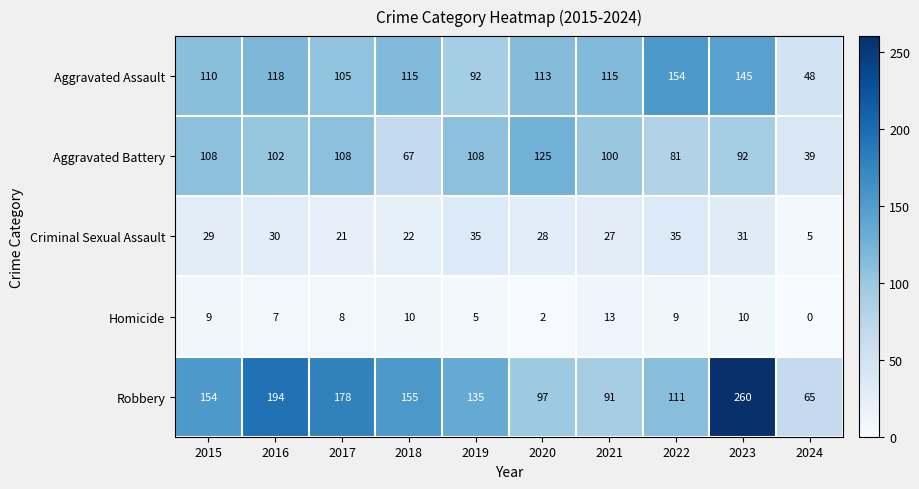

What is the sum of the Aggravated Assault values at 2018 and 2020?

228